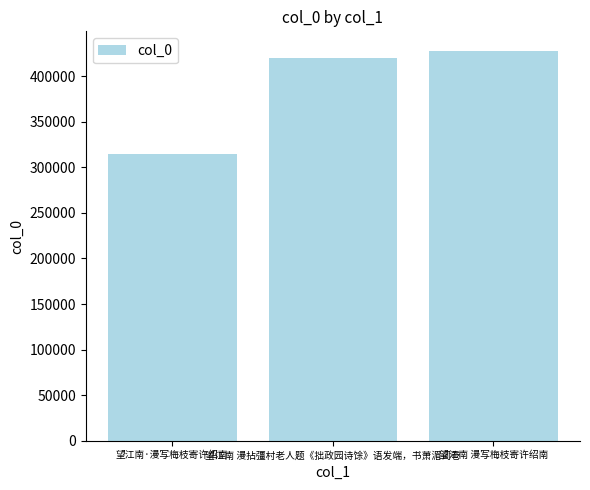

Rank the categories by value from lowest to highest.

望江南·漫写梅枝寄许绍南, 望江南 漫拈彊村老人题《拙政园诗馀》语发端，书萧湄词卷, 望江南 漫写梅枝寄许绍南